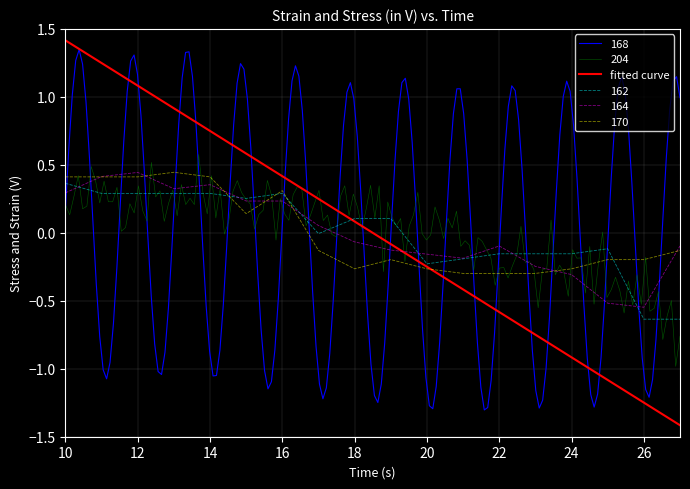

Is it true that 164 equals -0.3 at 20?

False